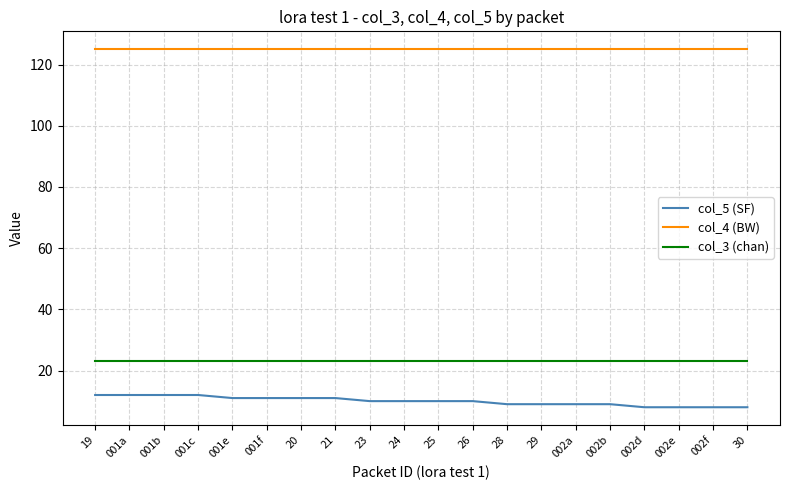

What are all the series names shown in the legend?

col_5 (SF), col_4 (BW), col_3 (chan)